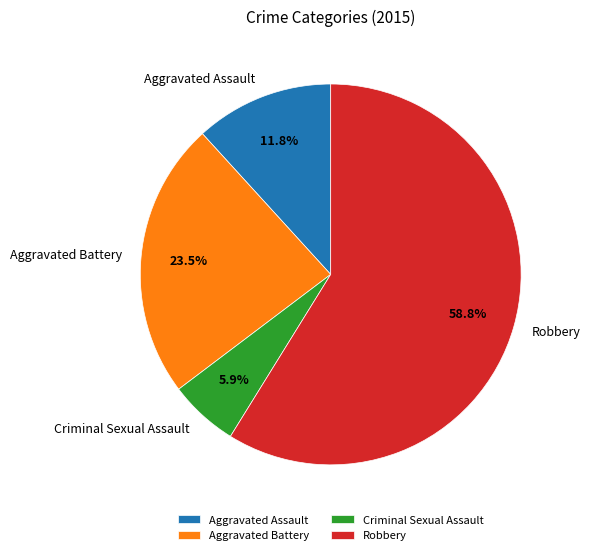

Is it true that Criminal Sexual Assault is 15% of the pie?

False